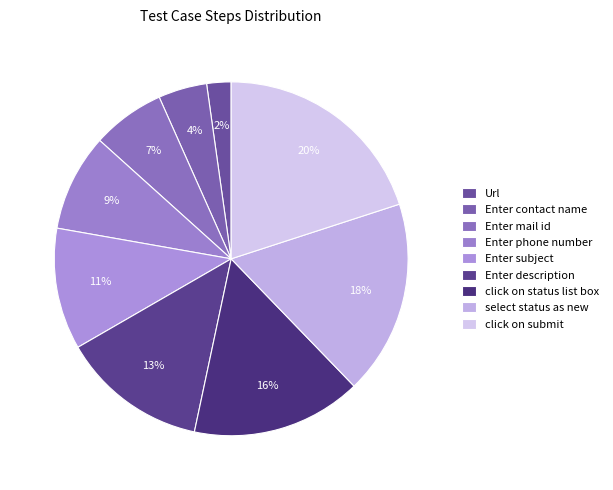

What percentage is the Enter phone number slice, to the nearest percent?

9%